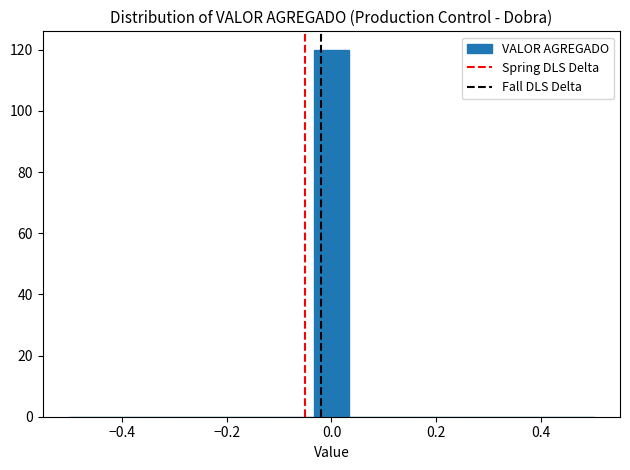

Around what value on the x-axis is the tallest bar? Give the approximate position of its centre, as read against the axis.

0.00